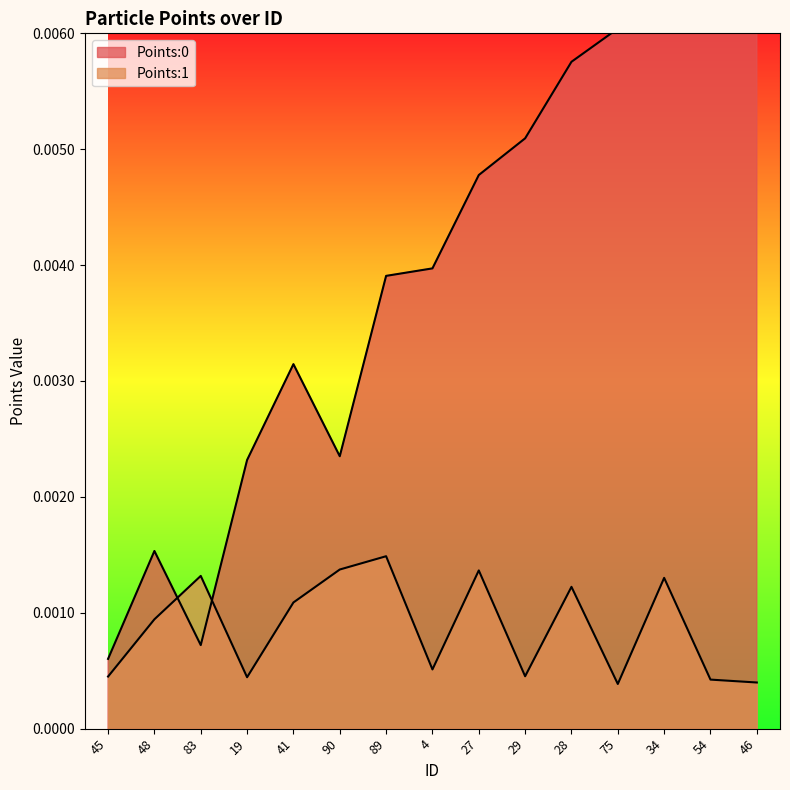

What is the label of the 2nd point from the right?

54